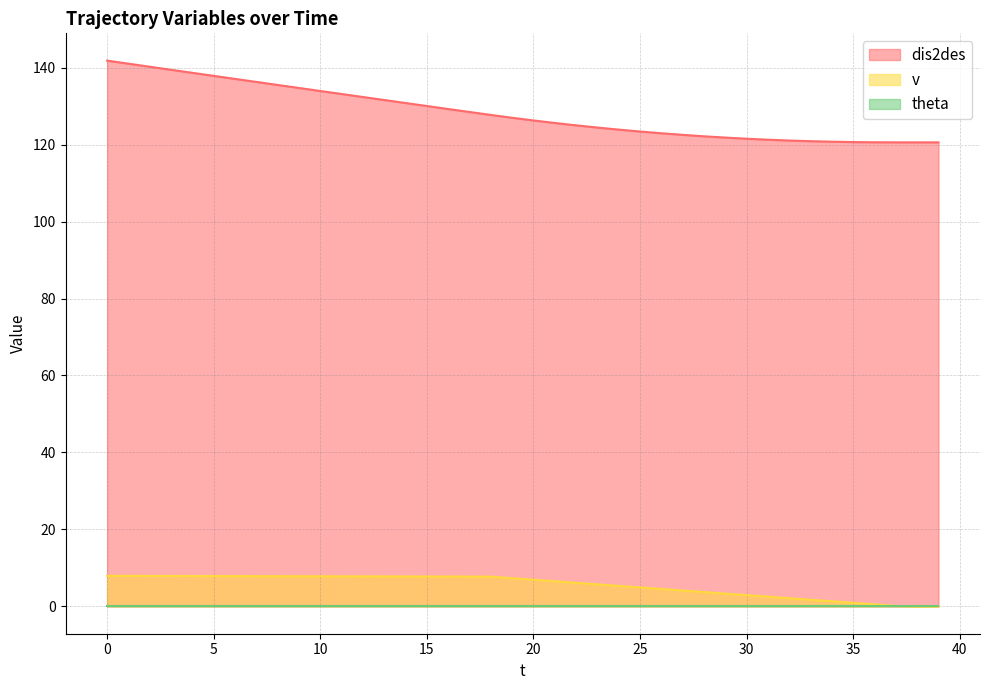

True or false: dis2des and v cross at least once.

False